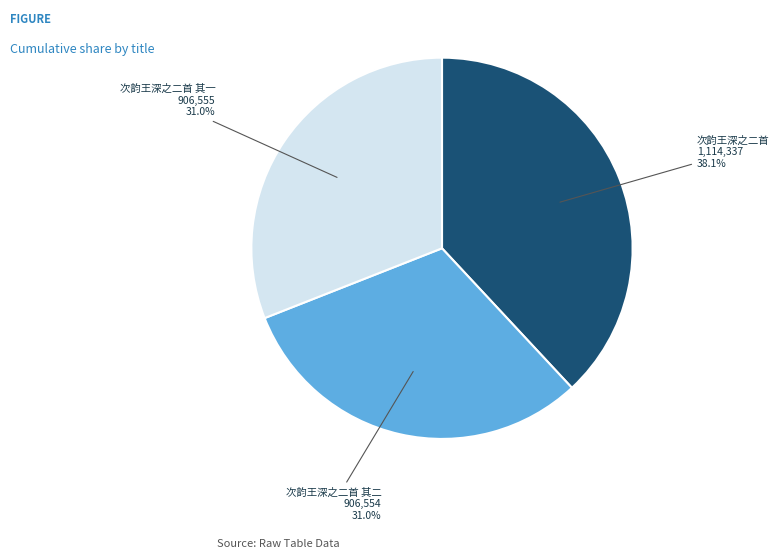

Does any single category account for the majority?

No